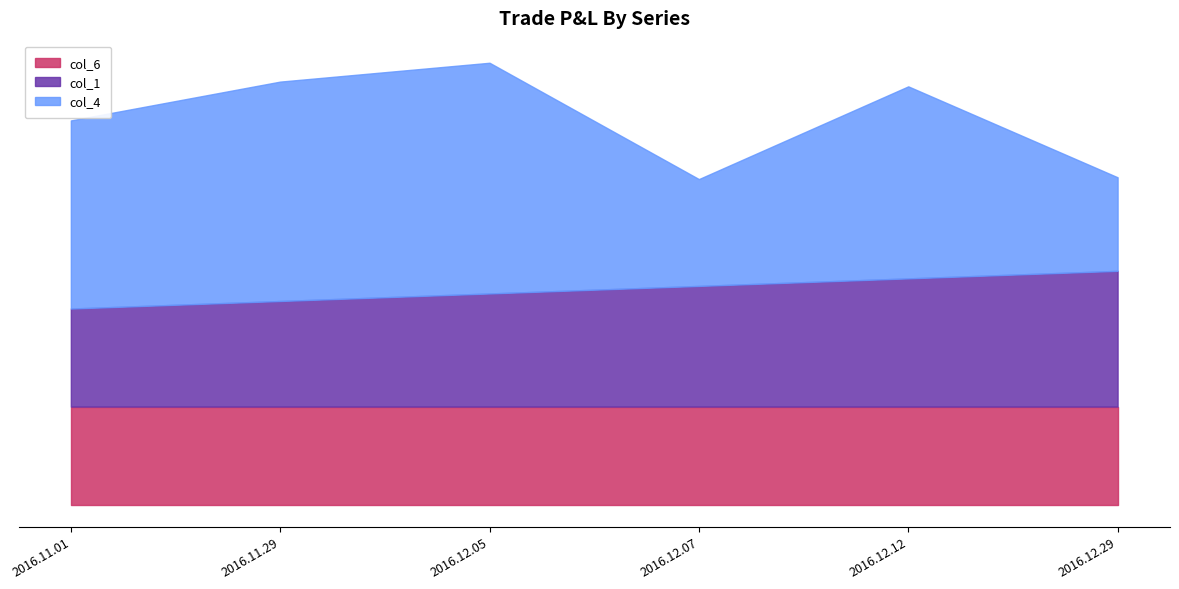

What are all the series names shown in the legend?

col_6, col_1, col_4